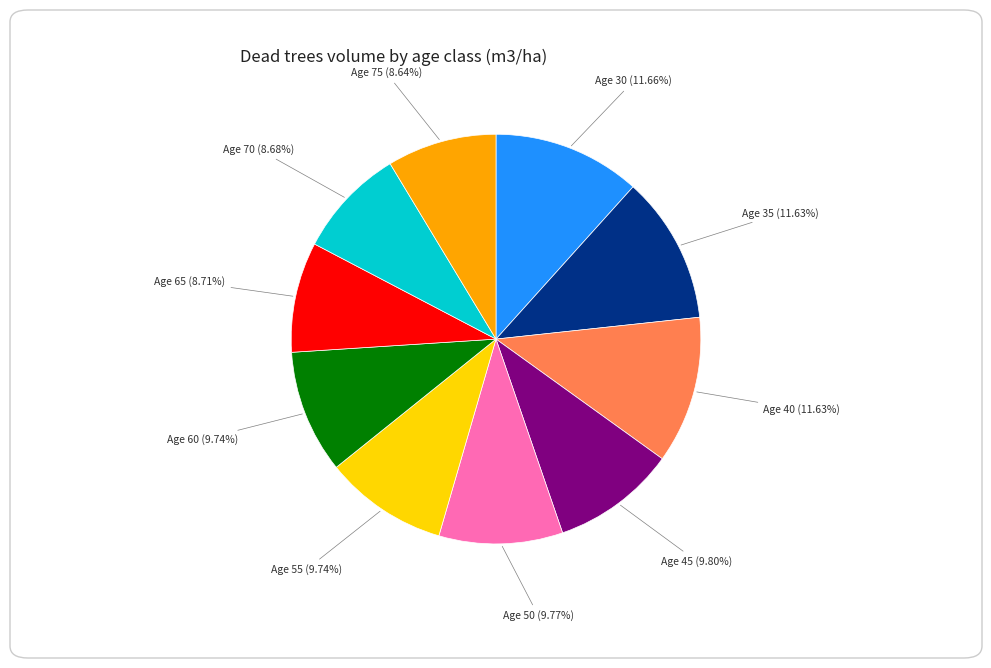

Which has a higher value, Age 40 (11.63%) or Age 50 (9.77%)?

Age 40 (11.63%)